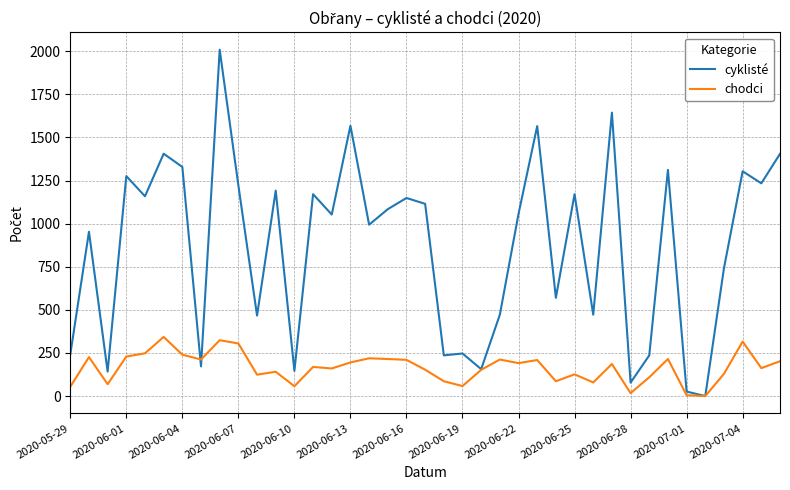

Does the chart have visible grid lines?

Yes